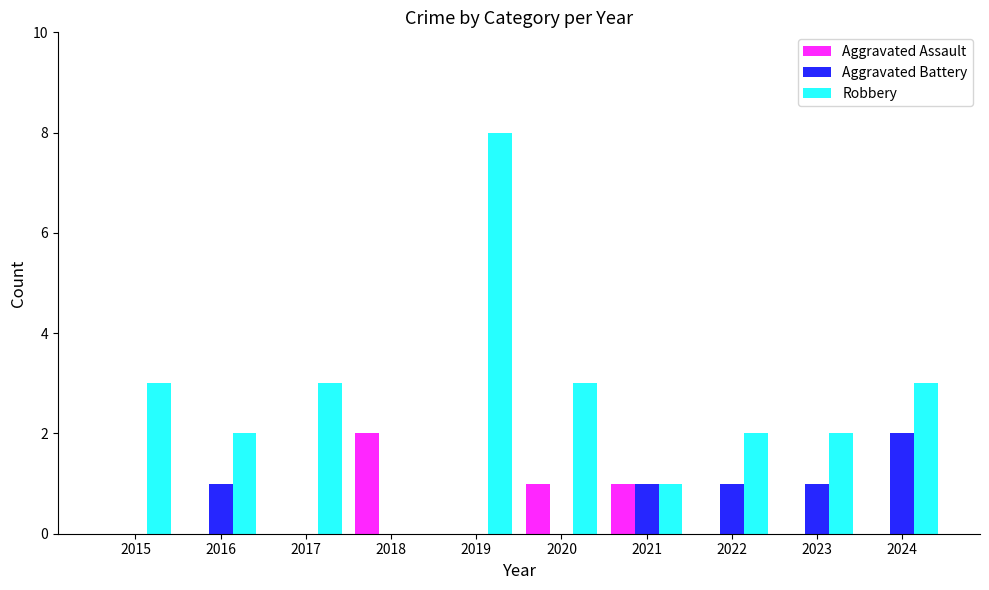

What is the average value of the Aggravated Battery series?

1